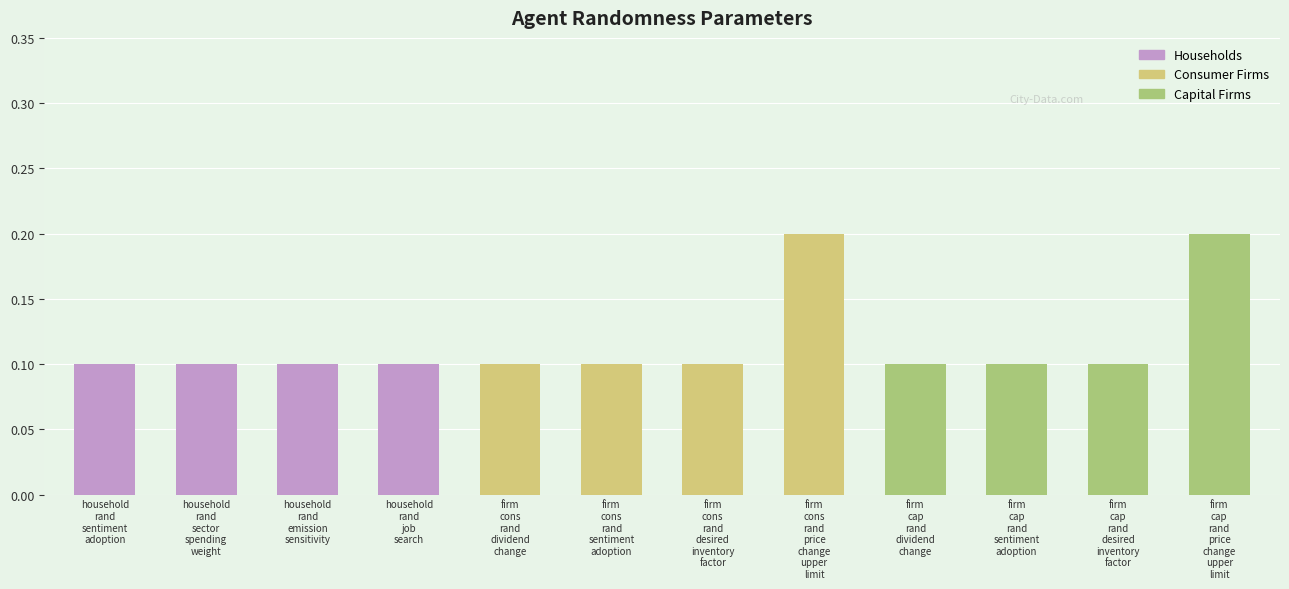

The chart shows a value of 0.2 at firm cons rand price change upper limit. True or false?

True